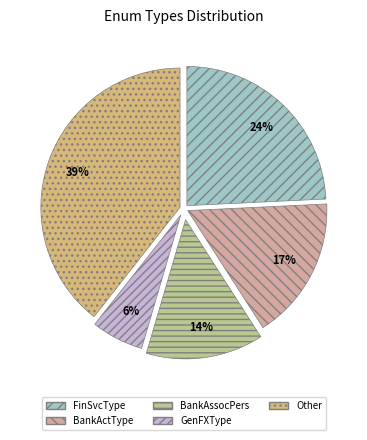

Is there a majority slice in this chart?

No